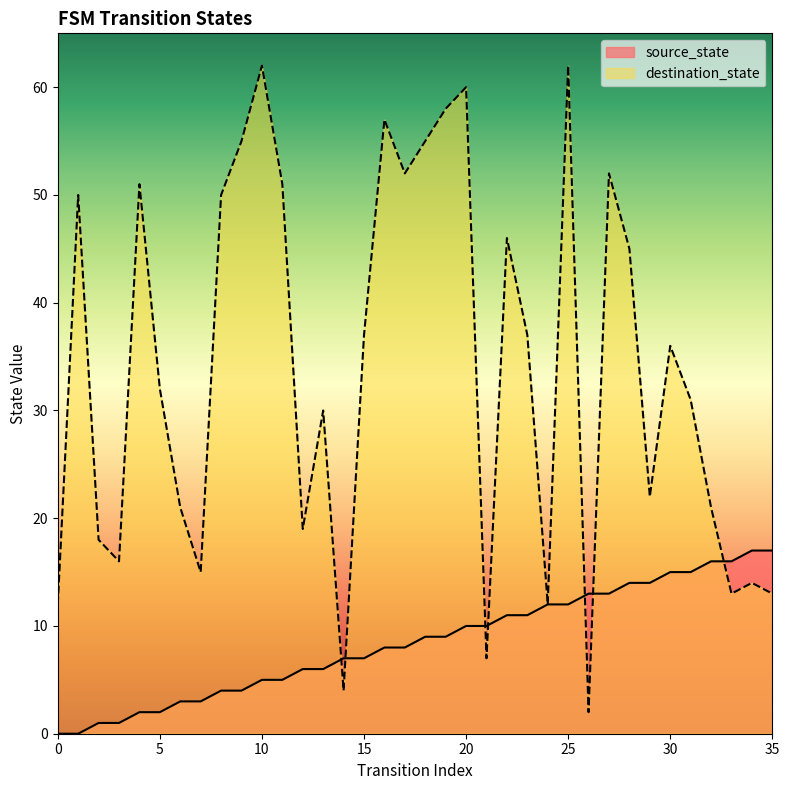

The value of destination_state at 26 is 1. True or false?

False